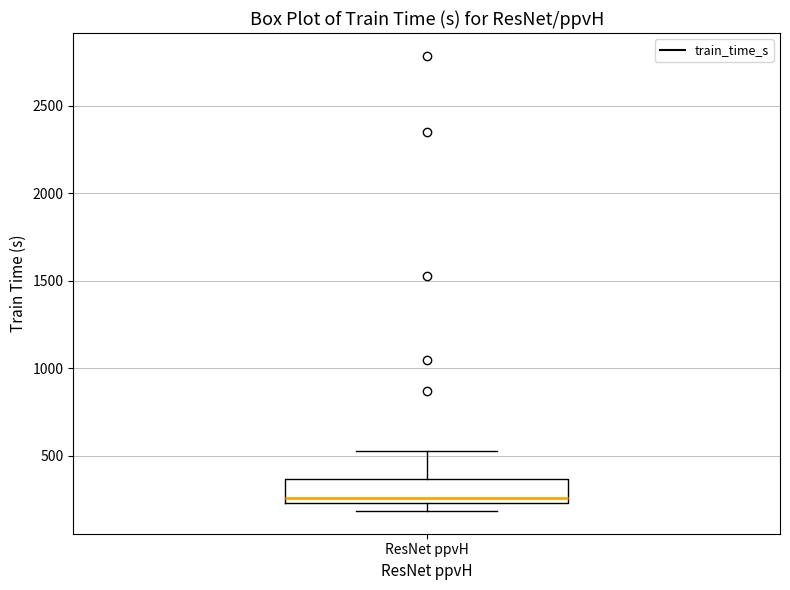

Transcribe this box plot: give where the median line is, the range the box spans, and where the two whiskers end, as read against the y-axis. The values are not printed on the chart, so give them approximately, as read against the axis.

median 250 (just above the box's lower edge), box 250 to 350, whiskers 200 to 550